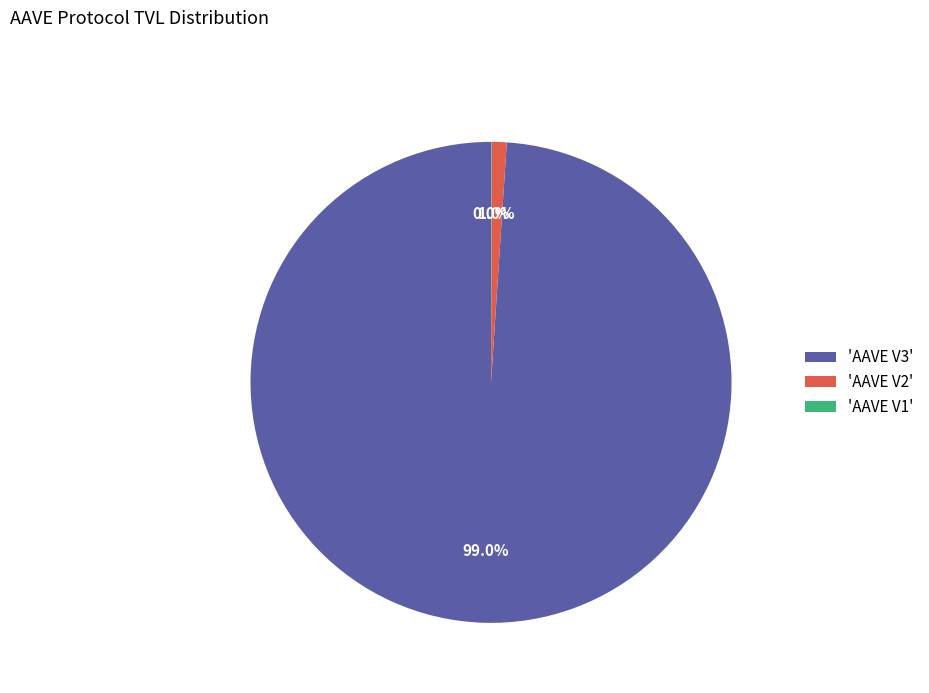

What portion of the pie excludes 'AAVE V2'?

99.0%